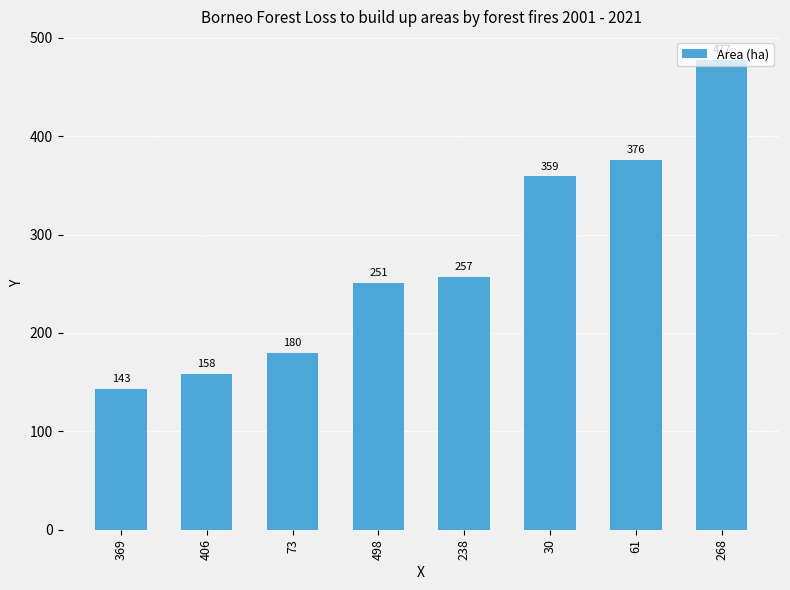

What is the ratio of the value at 30 to the value at 369?

2.5